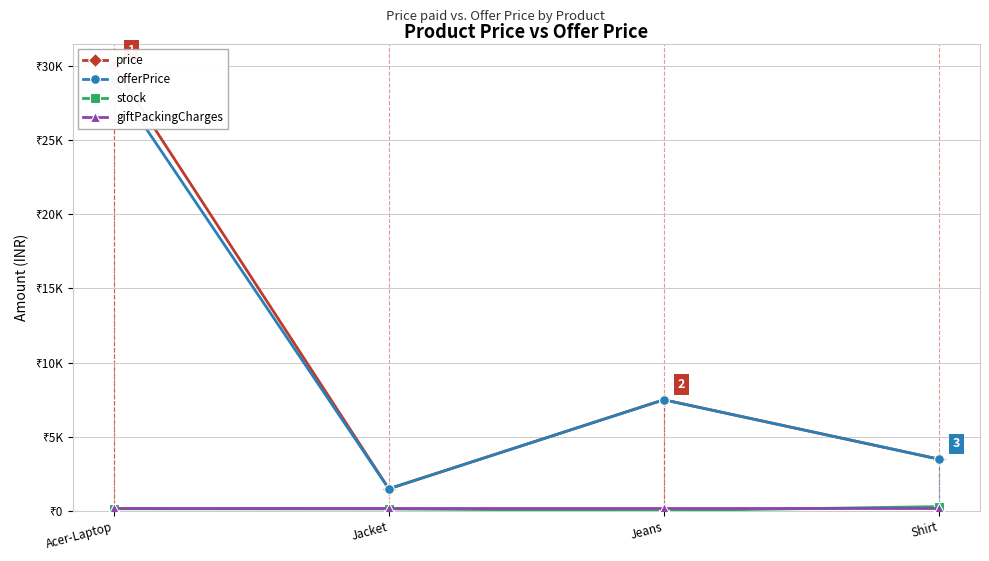

What is the lowest value of the giftPackingCharges series?

200